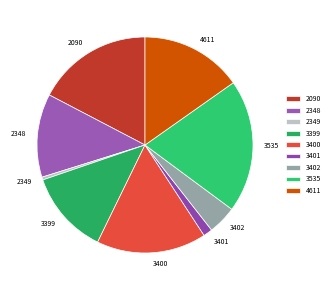

Is there a majority slice in this chart?

No